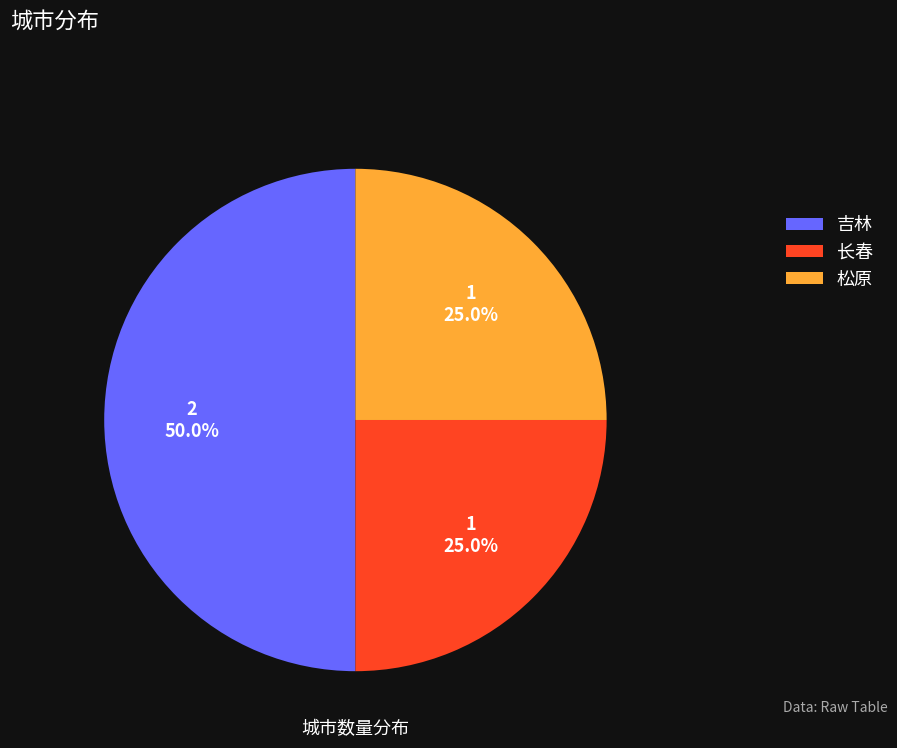

What is the ratio of the value at 松原 to the value at 吉林?

0.5